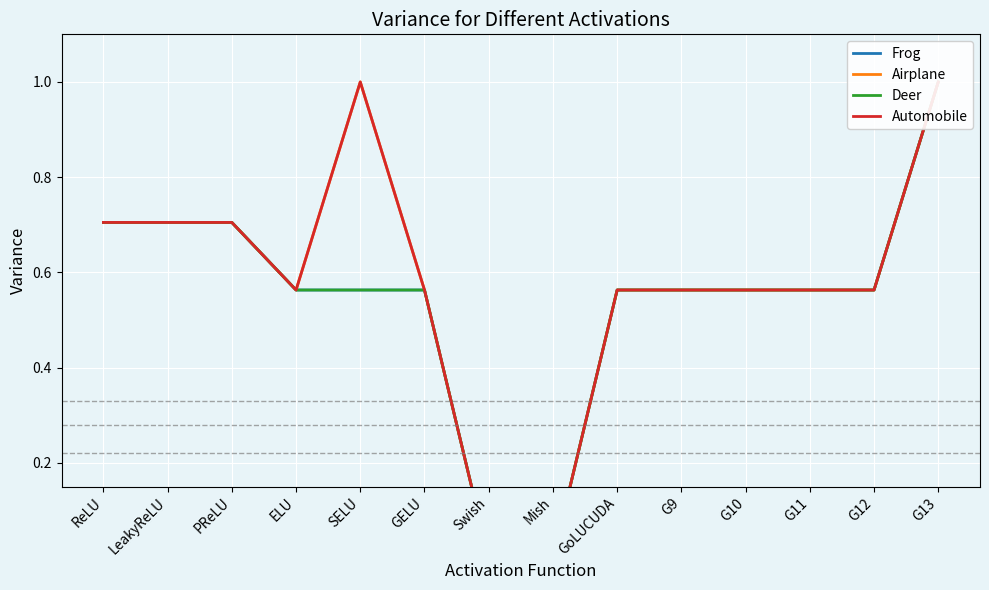

How many data points in Deer are above 0?

13